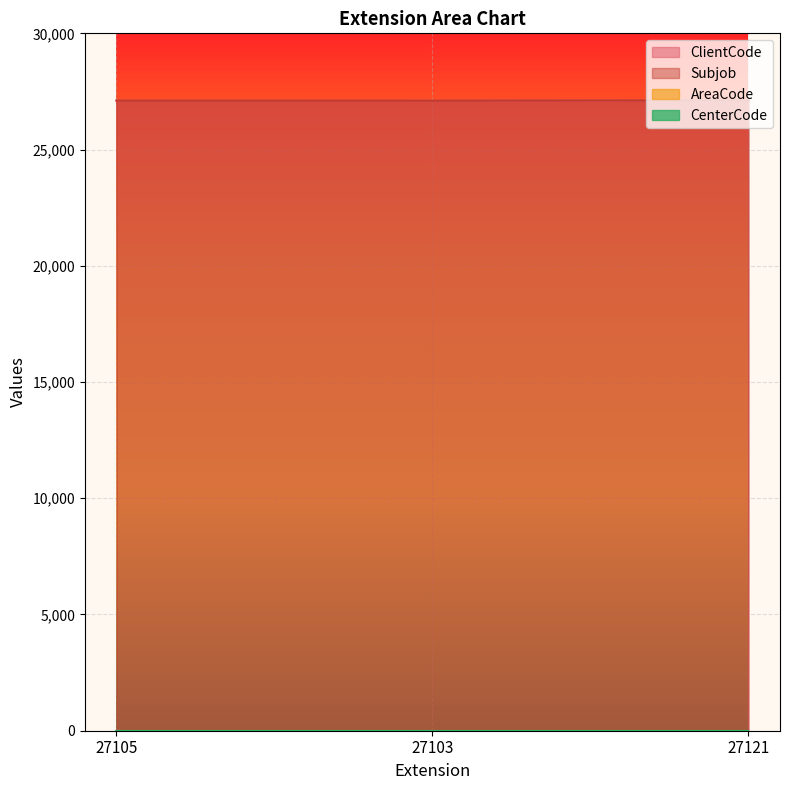

Does the chart display data point markers on the line(s)?

No